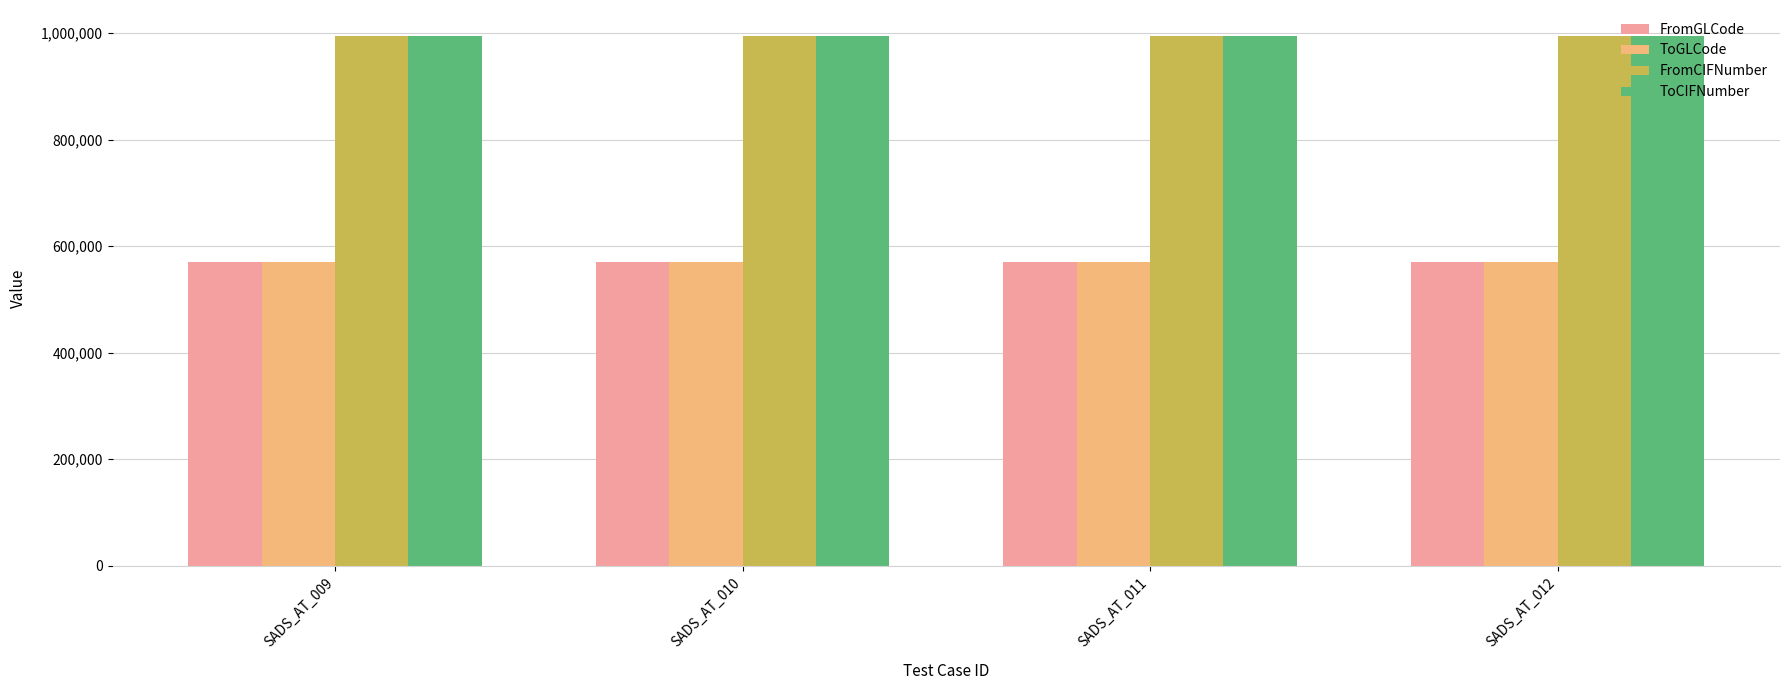

Is it true that ToCIFNumber equals 993503 at SADS_AT_011?

True